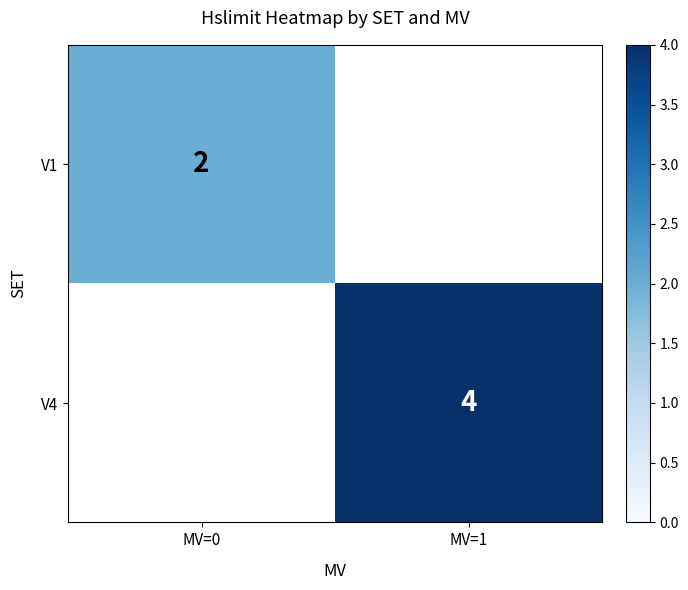

The value of V4 at MV=1 is 4. True or false?

True